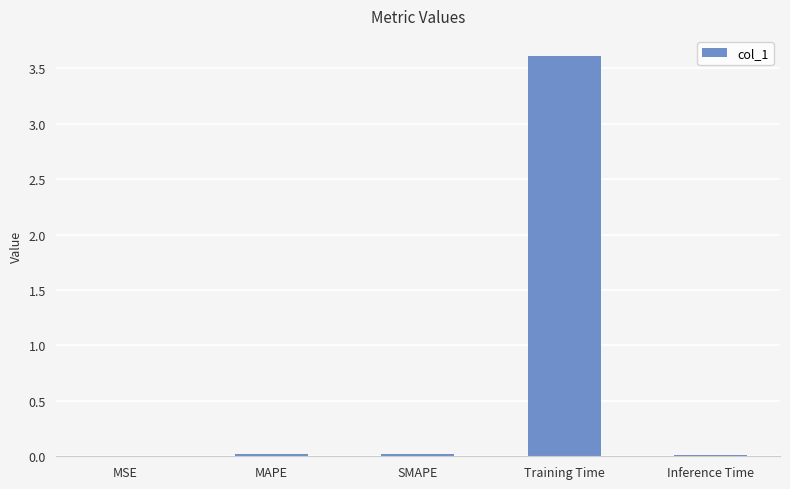

What is the maximum value shown in the chart?

3.6